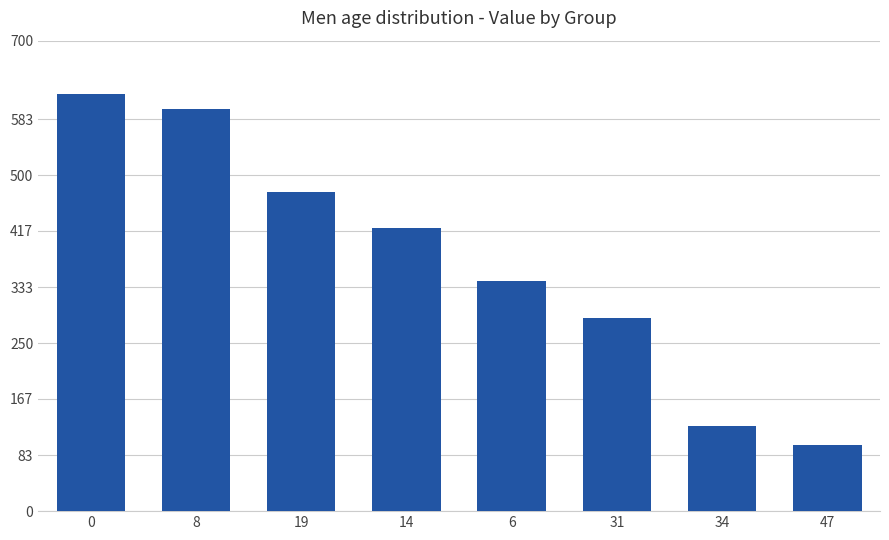

Reading left to right, extract all data points from this chart.

620	598	475	422	342	288	126	99